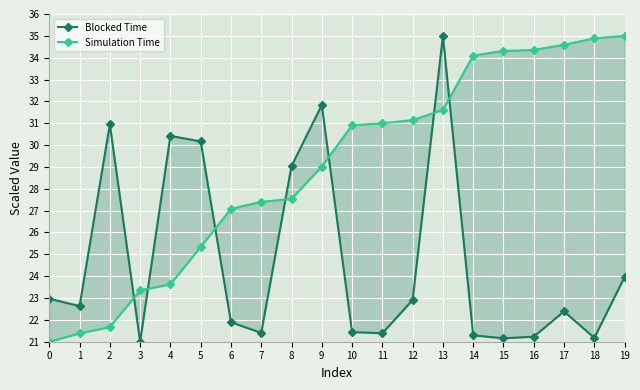

What is the smallest value displayed?

21.0